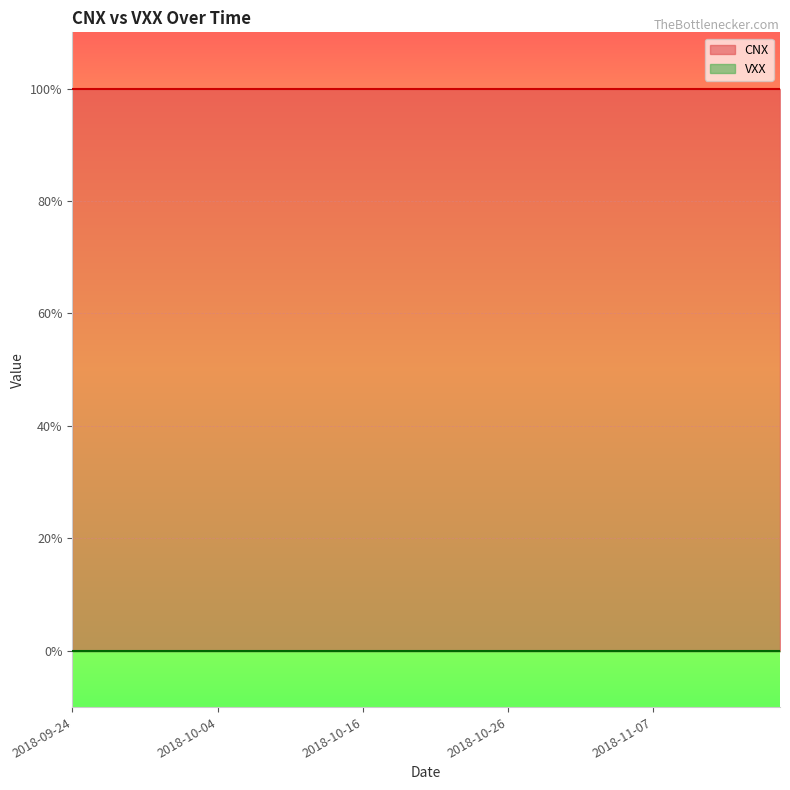

What is the average value of the CNX series?

1